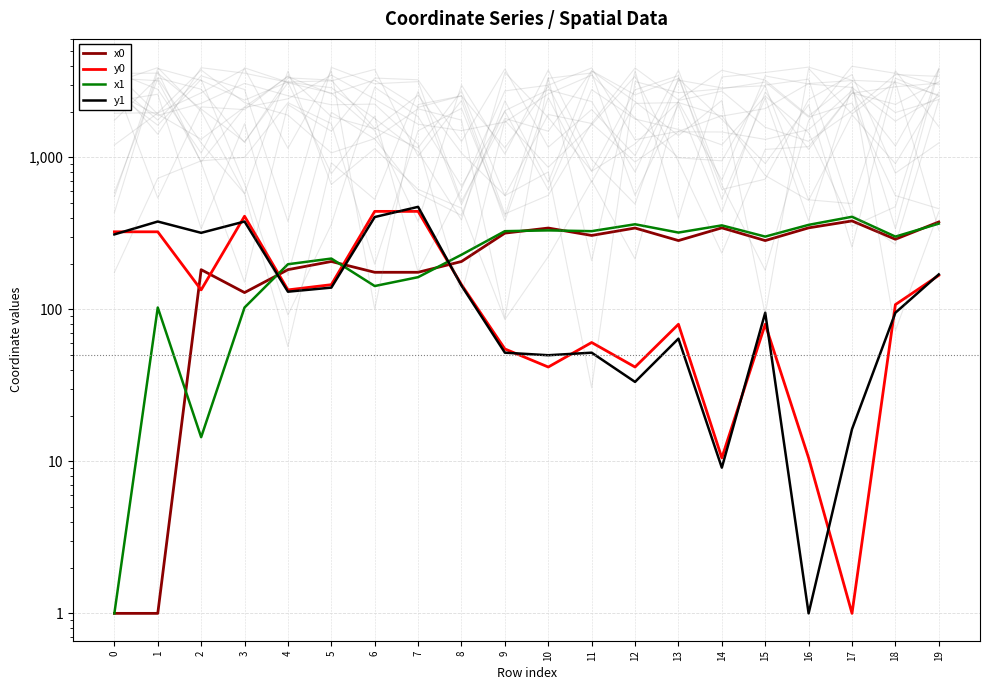

Rank the series by their maximum value, from lowest to highest.

x0, x1, y0, y1